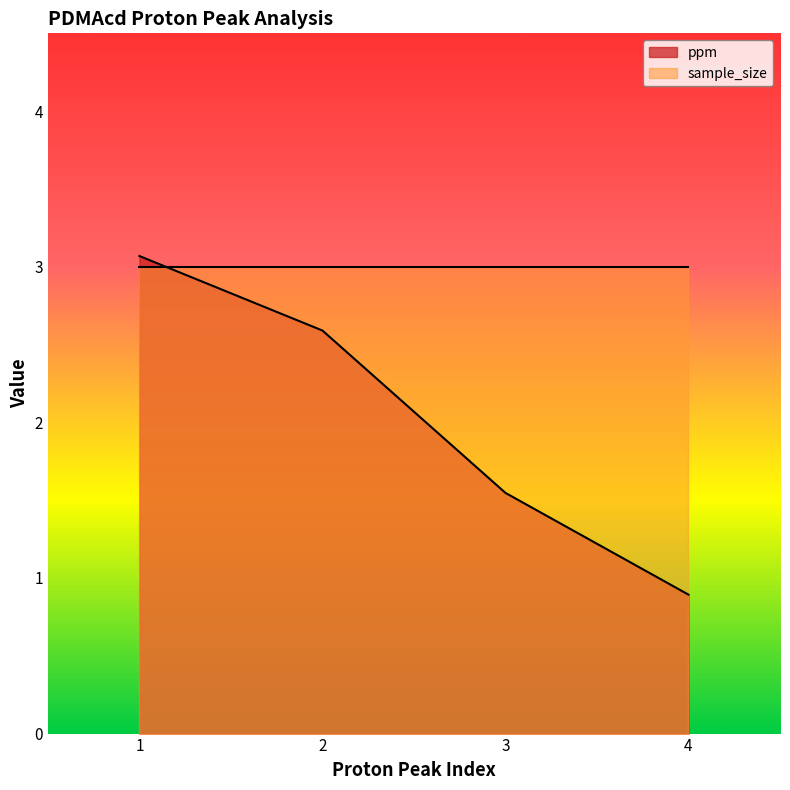

Reading right to left, list all the values displayed in this chart.

4=0.9	3=1.5	2=2.6	1=3.1